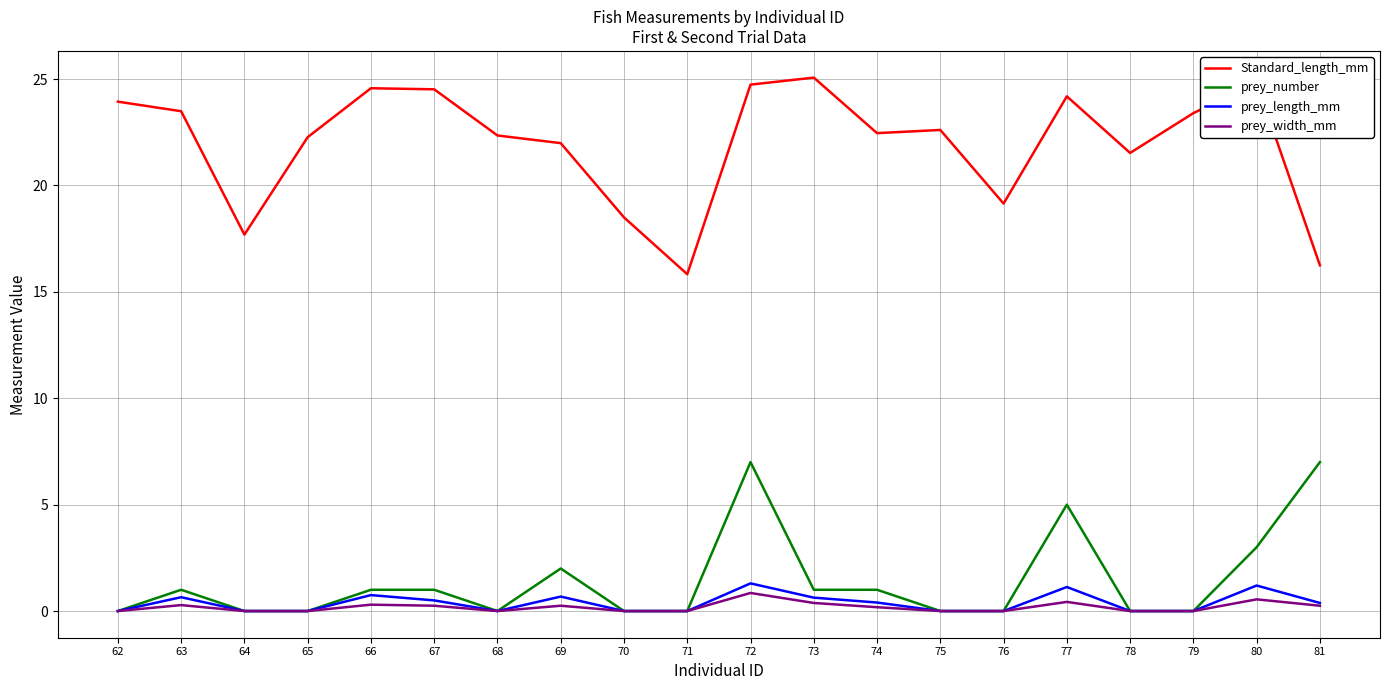

What is the maximum value for prey_length_mm?

1.3